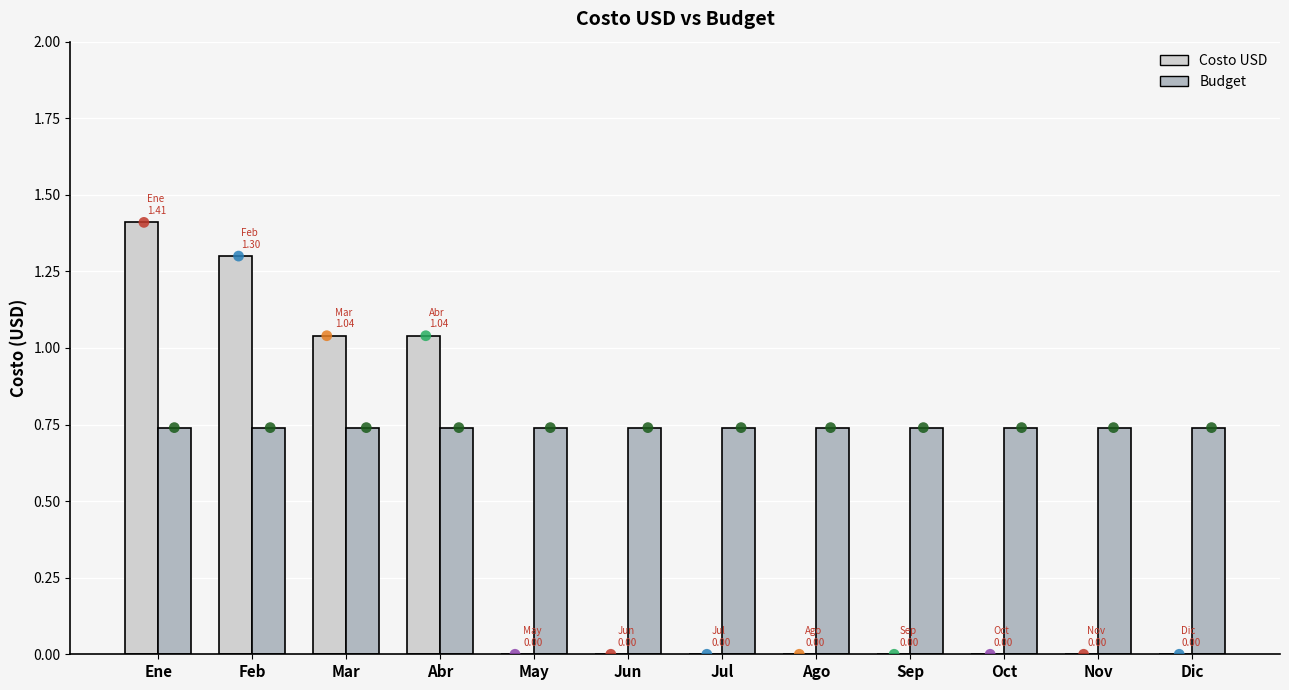

Which series reaches the minimum Y coordinate?

Costo USD